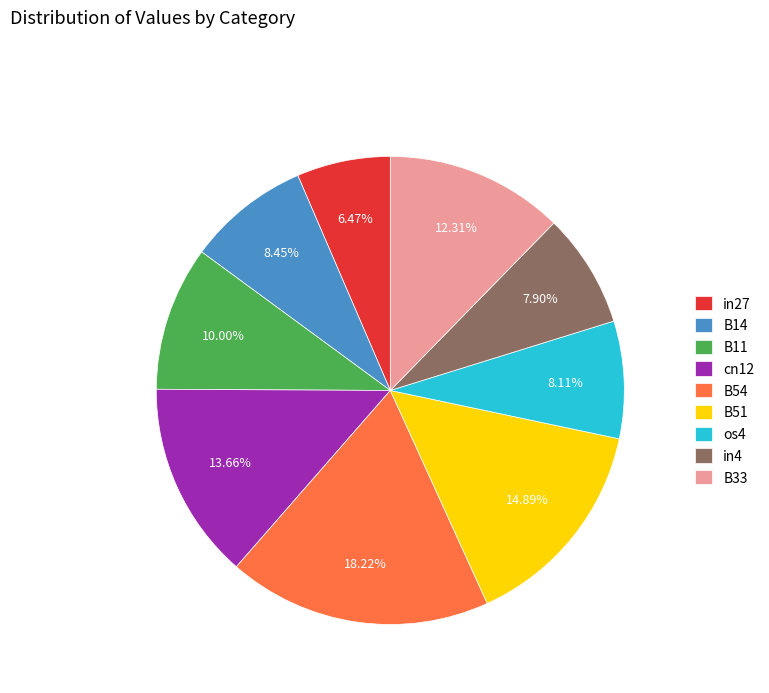

What is the smallest slice in the pie chart?

in27